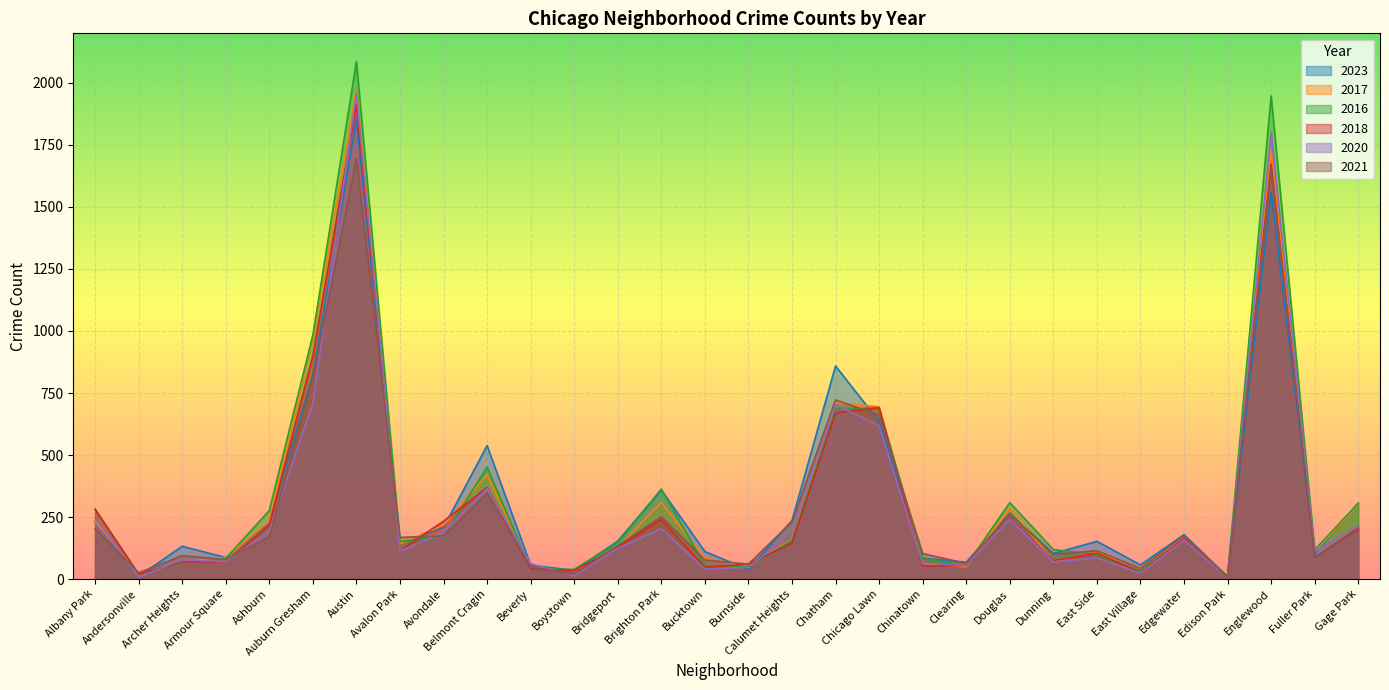

Where is the first local maximum for 2017?

Austin